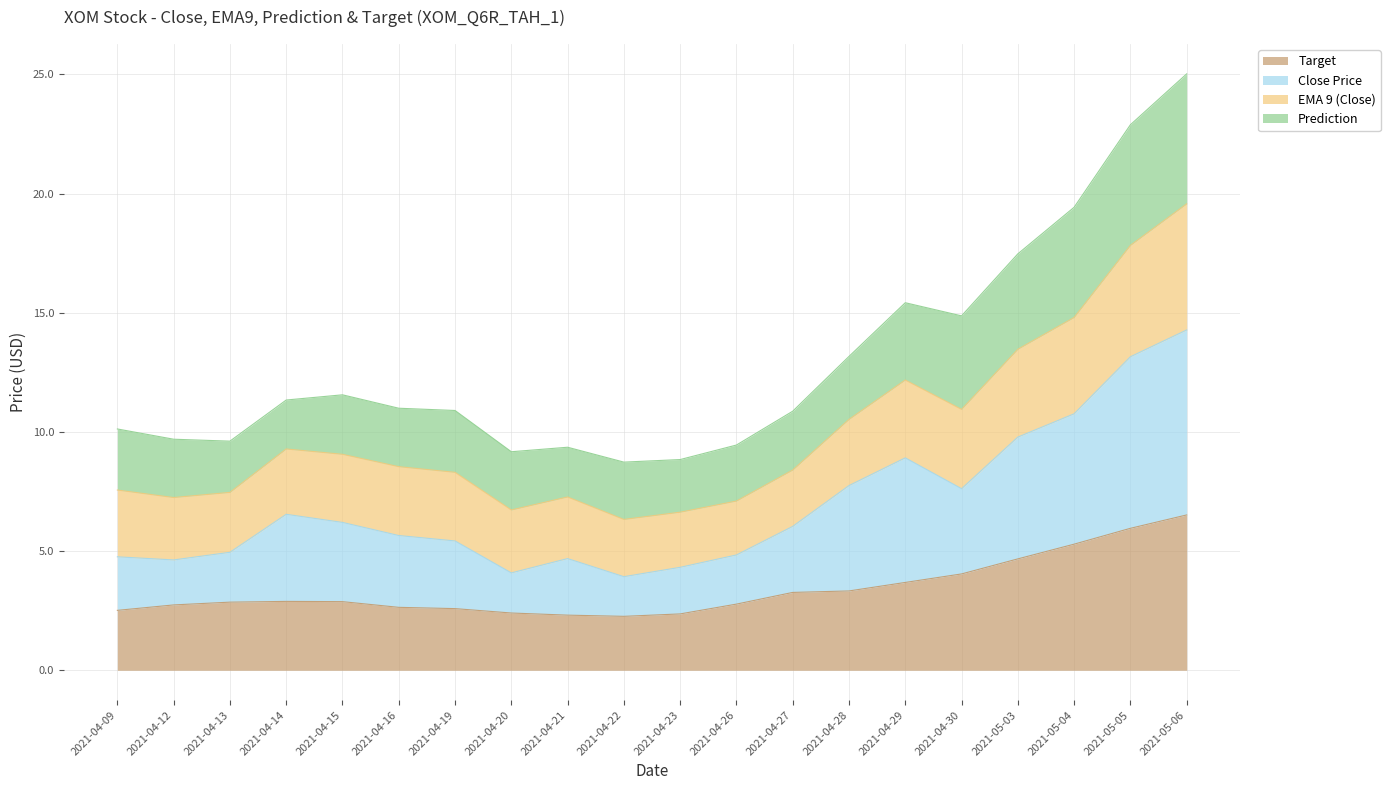

In target, how many points are lower than both neighbors (excluding endpoints)?

1